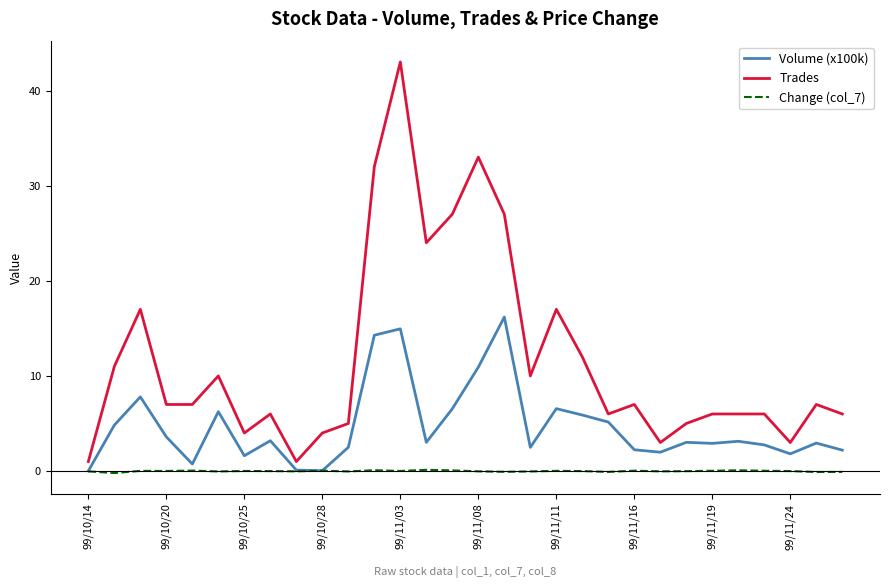

What is the highest value of the Volume (x100k) series?

16.2